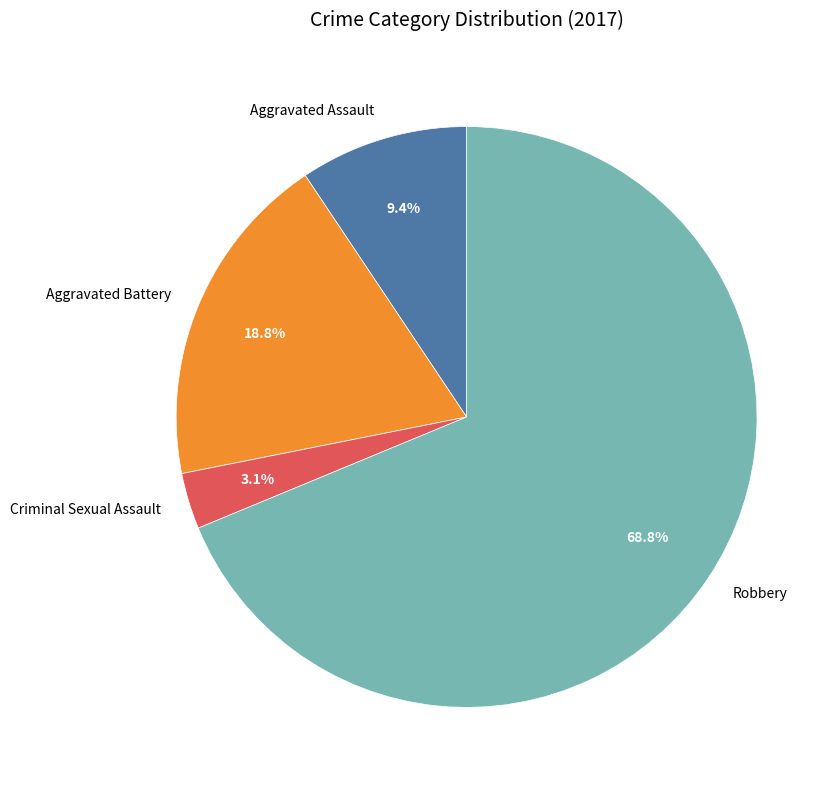

Between Aggravated Battery and Criminal Sexual Assault, which is larger?

Aggravated Battery